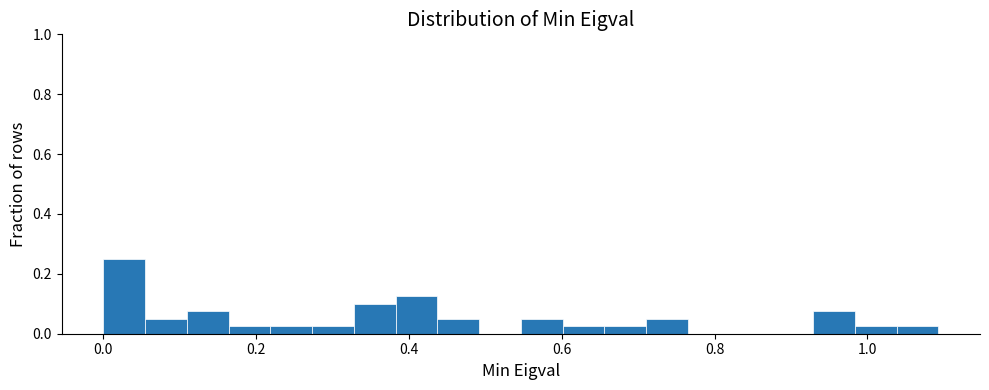

Around what value on the x-axis is the tallest bar? Give the approximate position of its centre, as read against the axis.

0.02